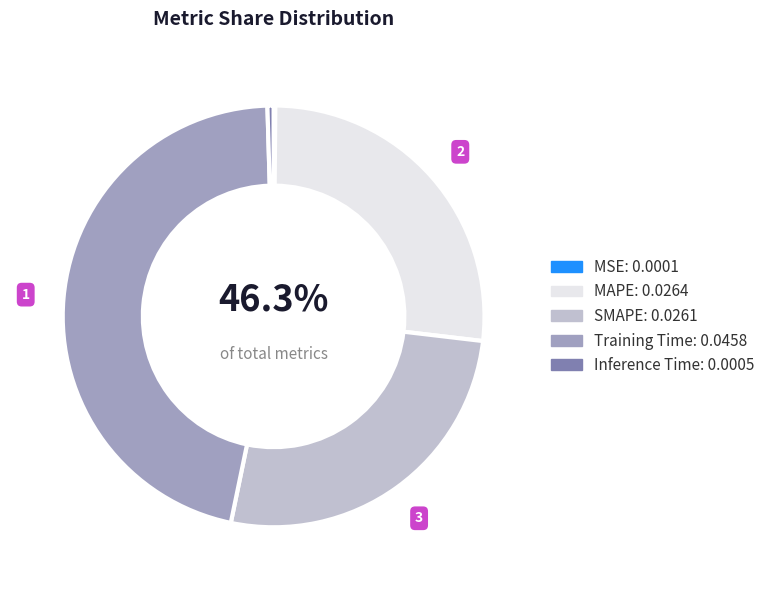

Is there any slice that represents more than half of the pie?

No